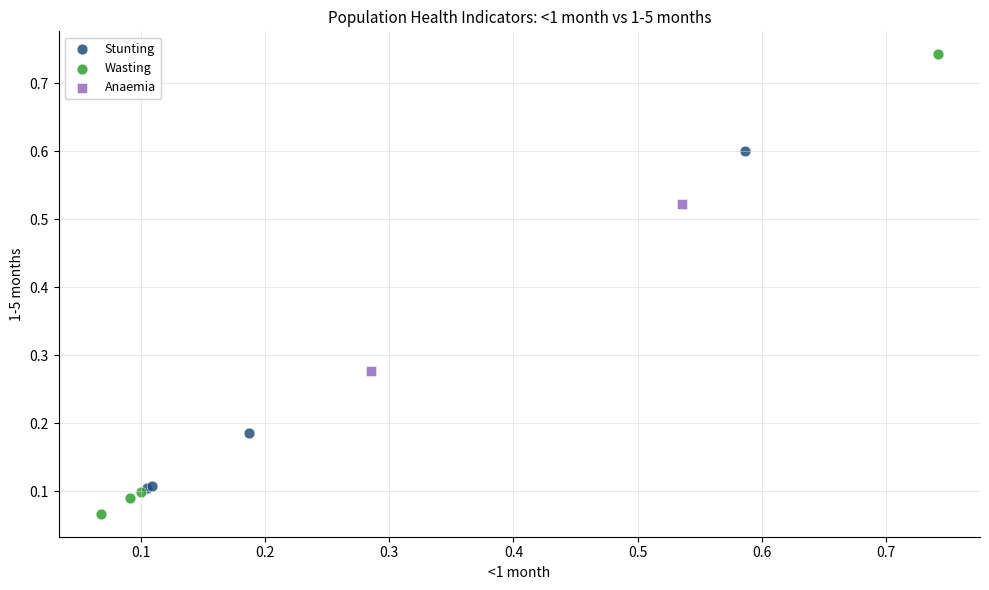

Which series has the largest Y range (max minus min)?

Wasting